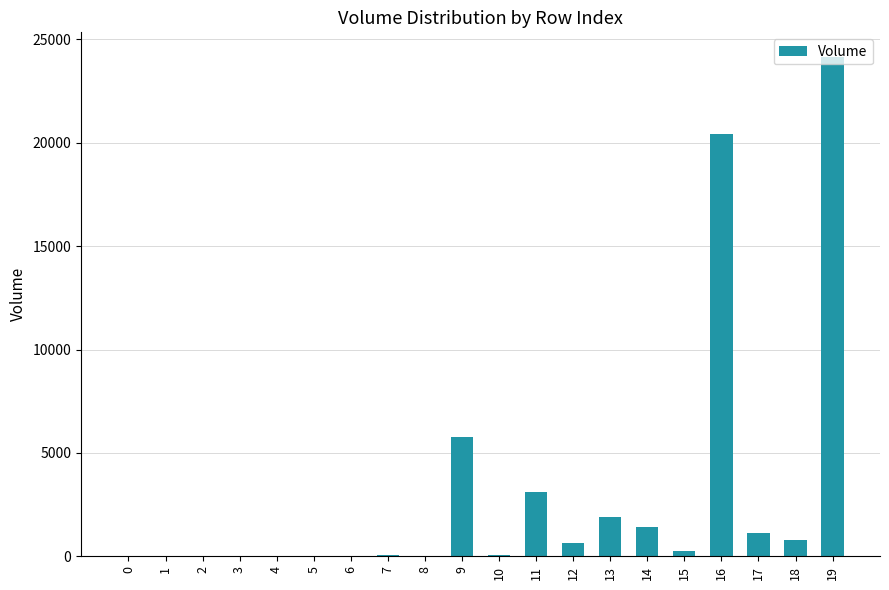

At which label does the data first exceed 278?

9